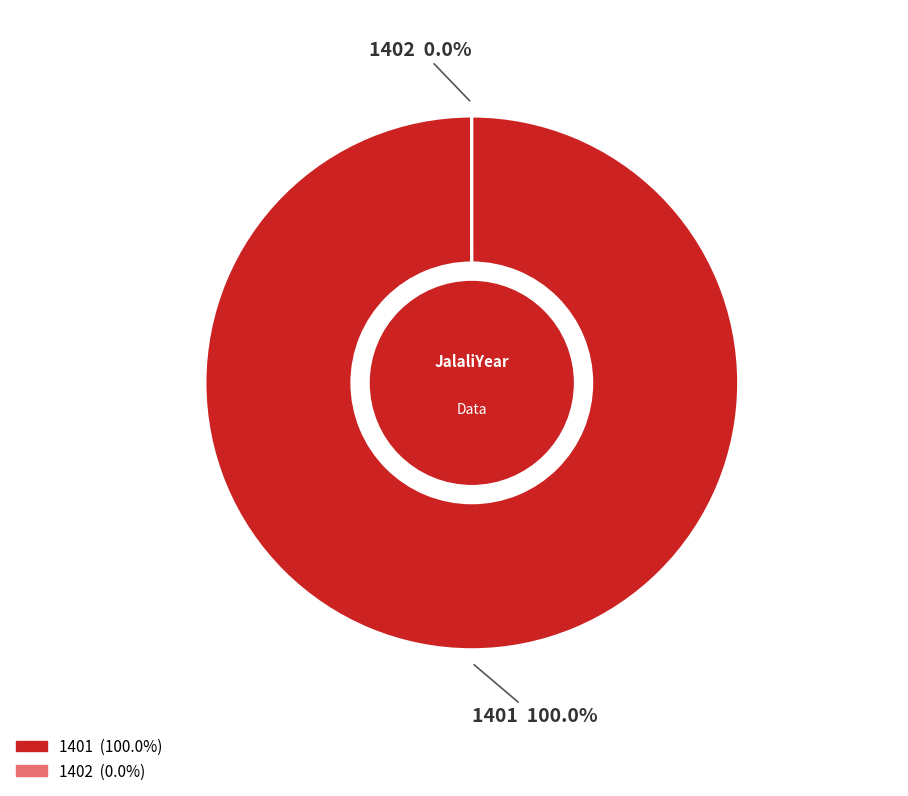

What is the largest slice in the pie chart?

1401